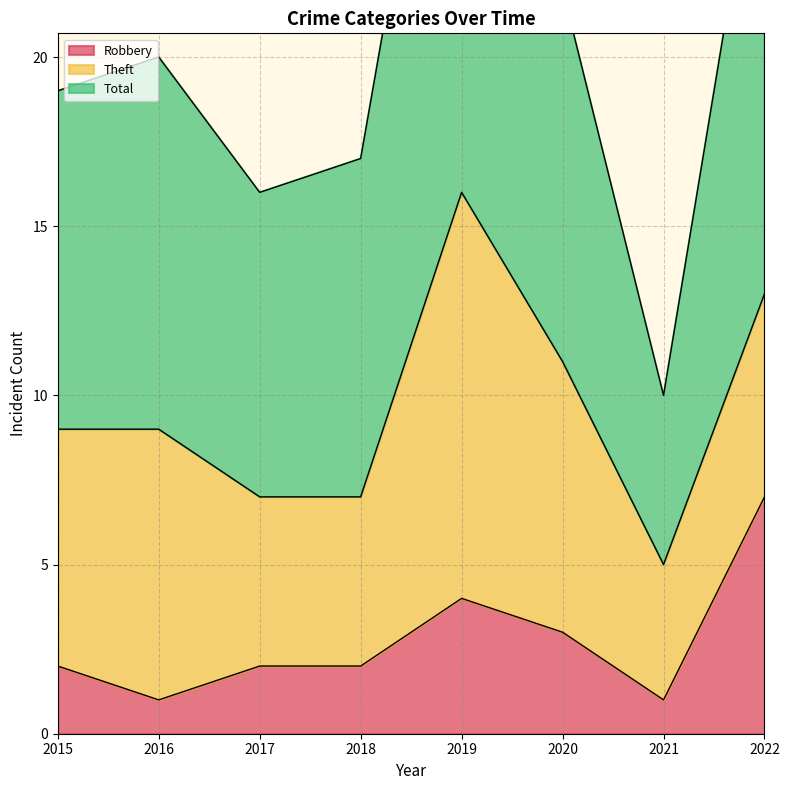

What is the difference between the Total values at 2015 and 2022?

9